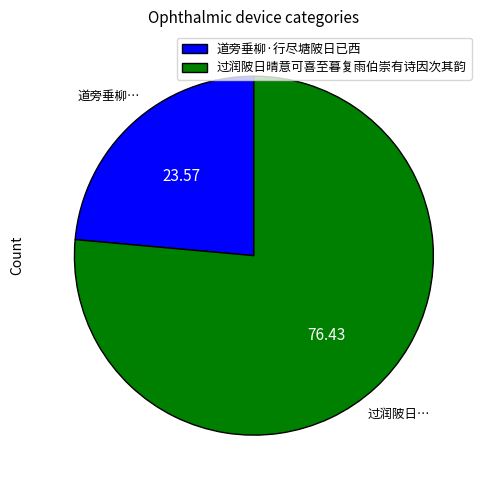

Is the sum of 过润陂日晴意可喜至暮复雨伯崇有诗因次其韵 and 道旁垂柳·行尽塘陂日已西 greater than half?

Yes